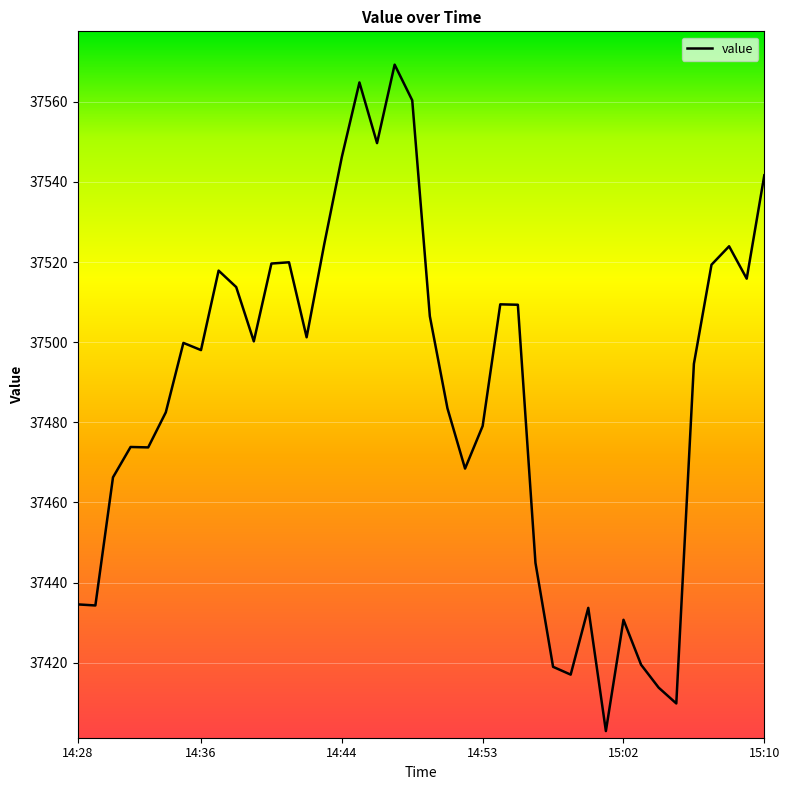

What is the difference between the maximum and minimum values?

166.4